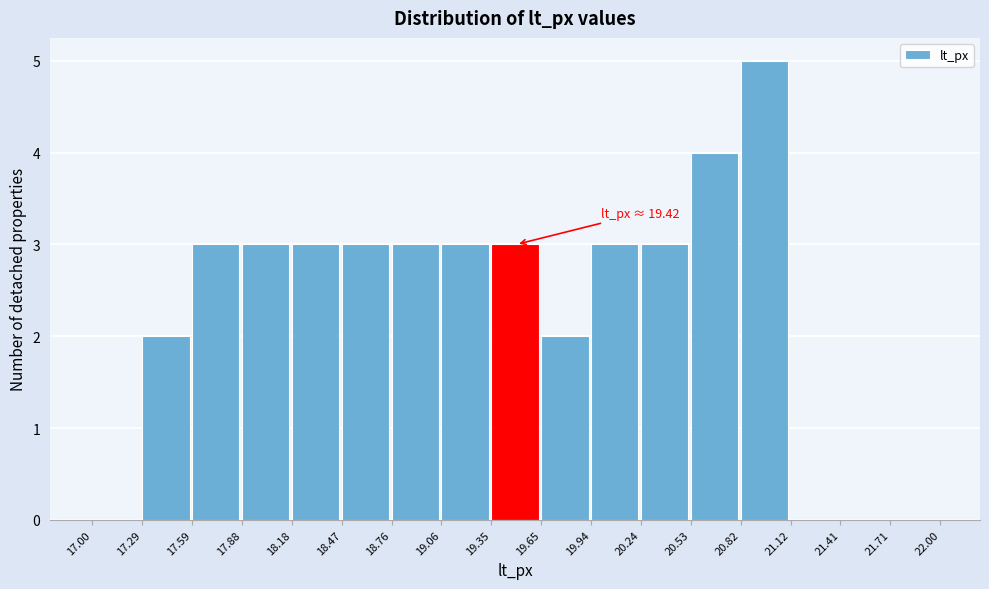

Which range on the x-axis has the tallest bar?

20.82 to 21.12